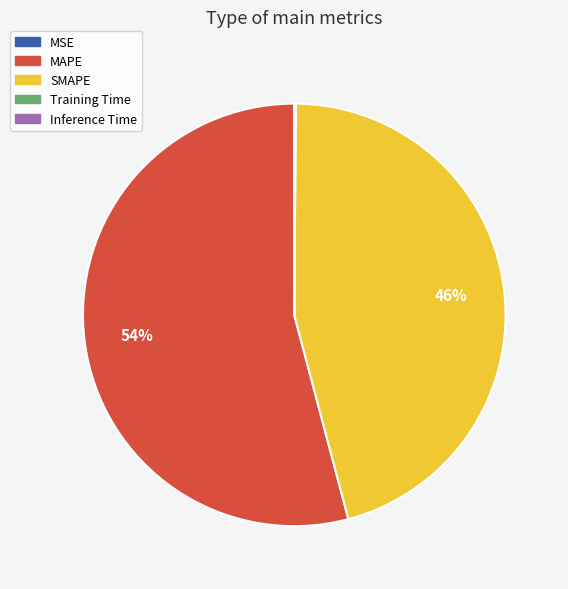

What is the largest slice in the pie chart?

MAPE